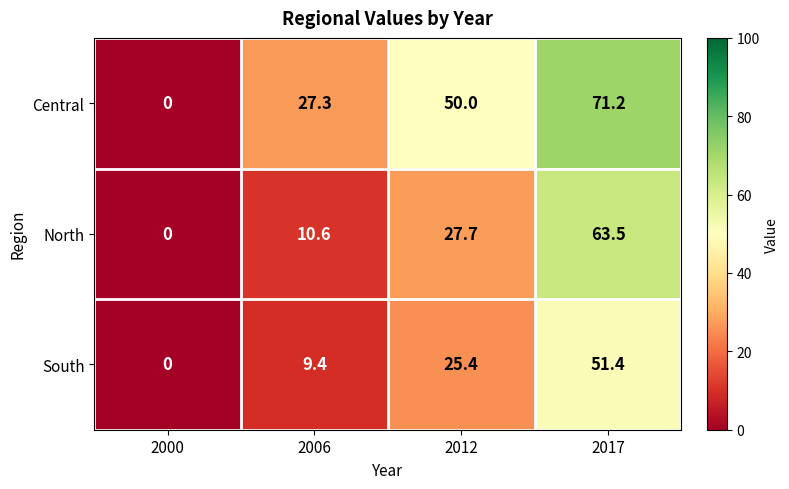

Reading left to right, what are all the values shown in this chart?

Central: 2000=0.0	2006=27.3	2012=50.0	2017=71.2
North: 2000=0.0	2006=10.6	2012=27.7	2017=63.5
South: 2000=0.0	2006=9.4	2012=25.4	2017=51.4